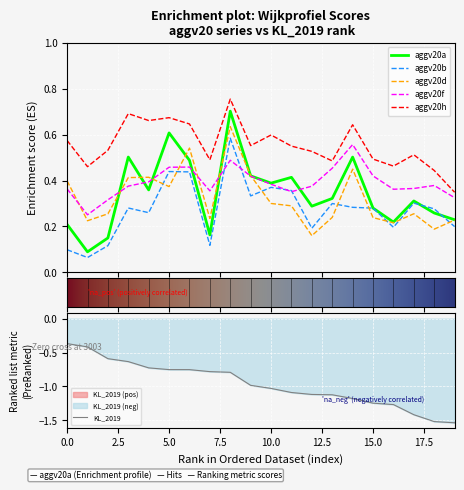

List the series in order of their peak value, highest first.

aggv20h, aggv20a, aggv20d, aggv20b, aggv20f, KL_2019